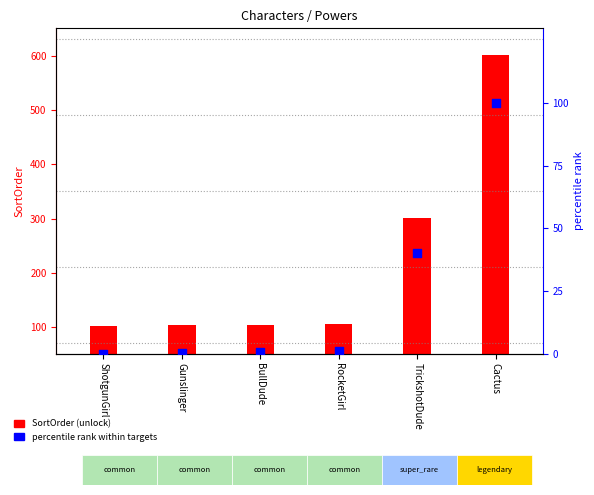

Between Cactus and Gunslinger, which is larger?

Cactus